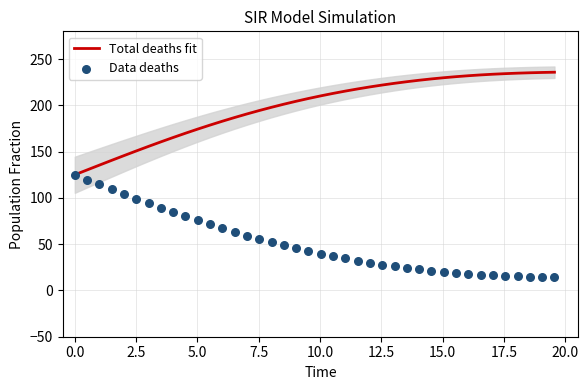

What is the highest value of the Total deaths fit series?

235.8